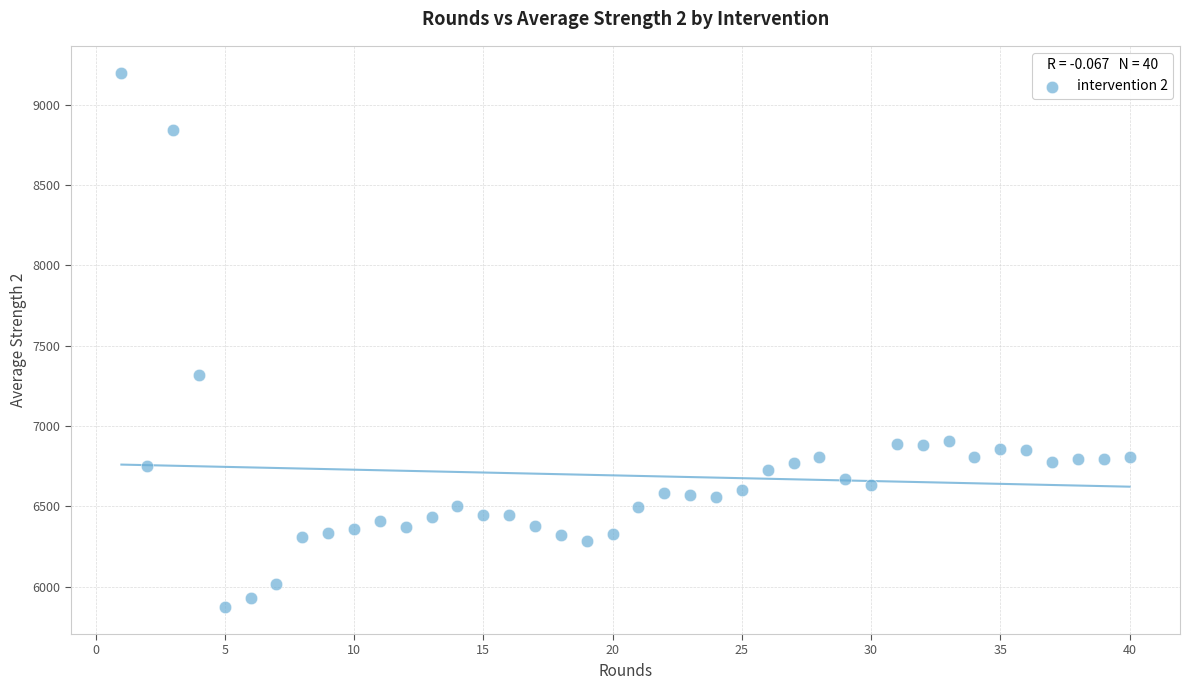

What is the range of X values (max minus min)?

39.0